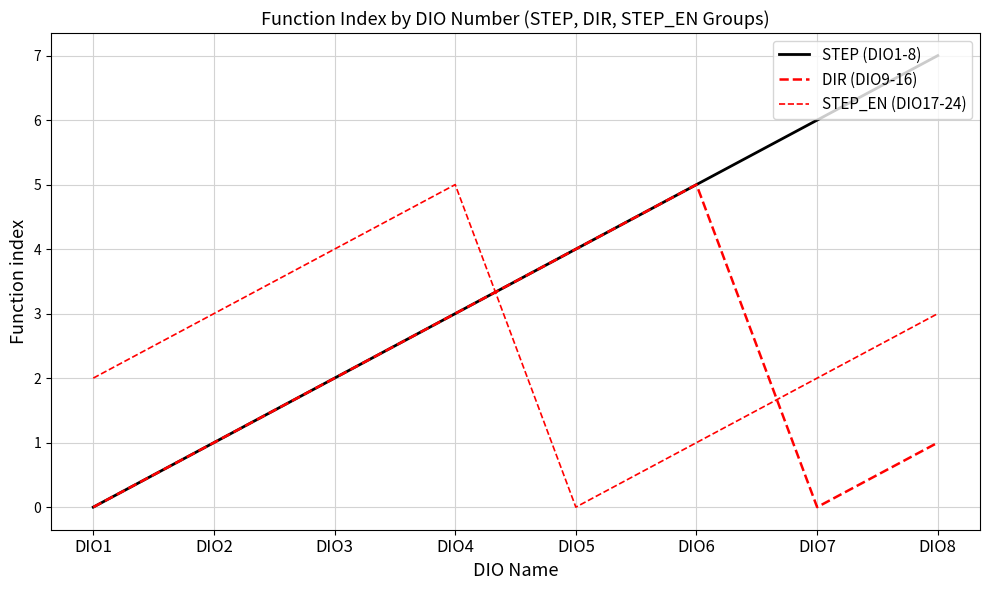

At which label is STEP (DIO1-8) closest to 3?

DIO4